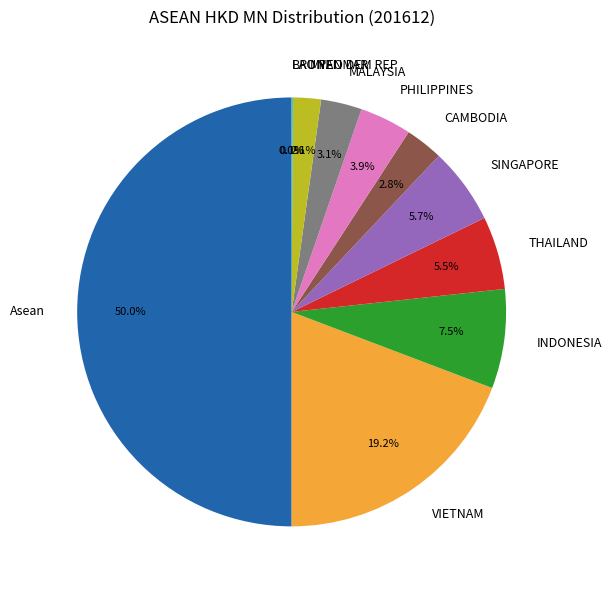

Which category has the biggest portion of the pie?

Asean